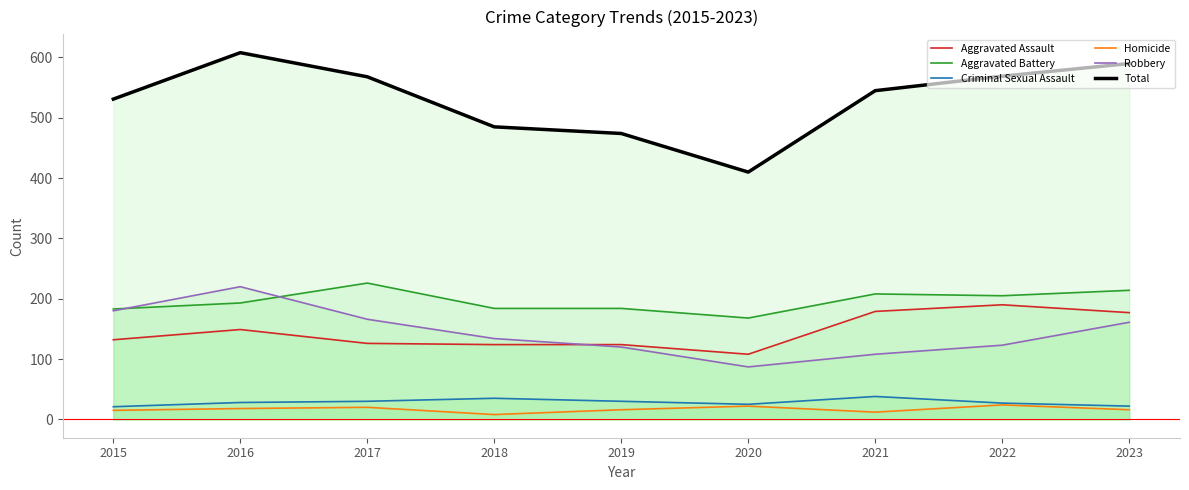

How many data points in Aggravated Battery are less than 193?

4